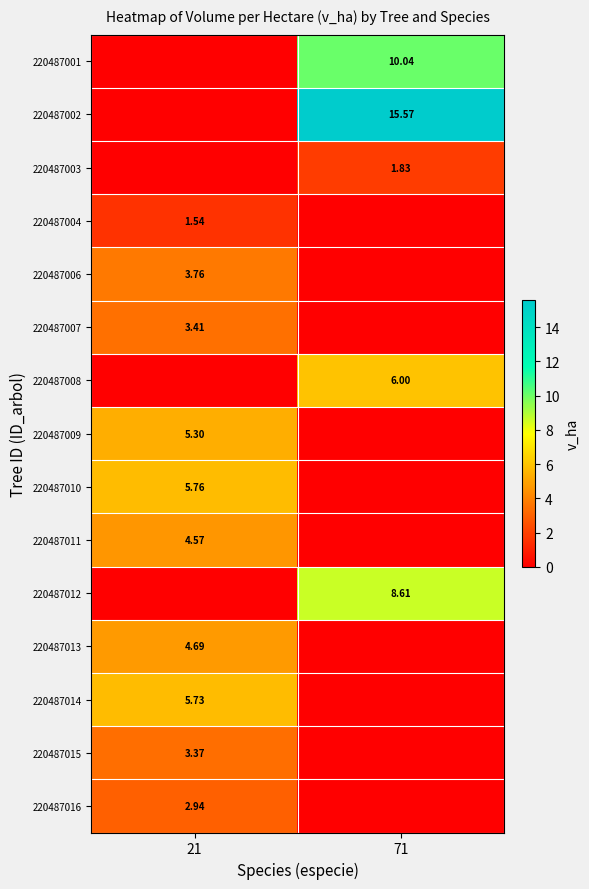

What is the total value across all series at 21?

41.1